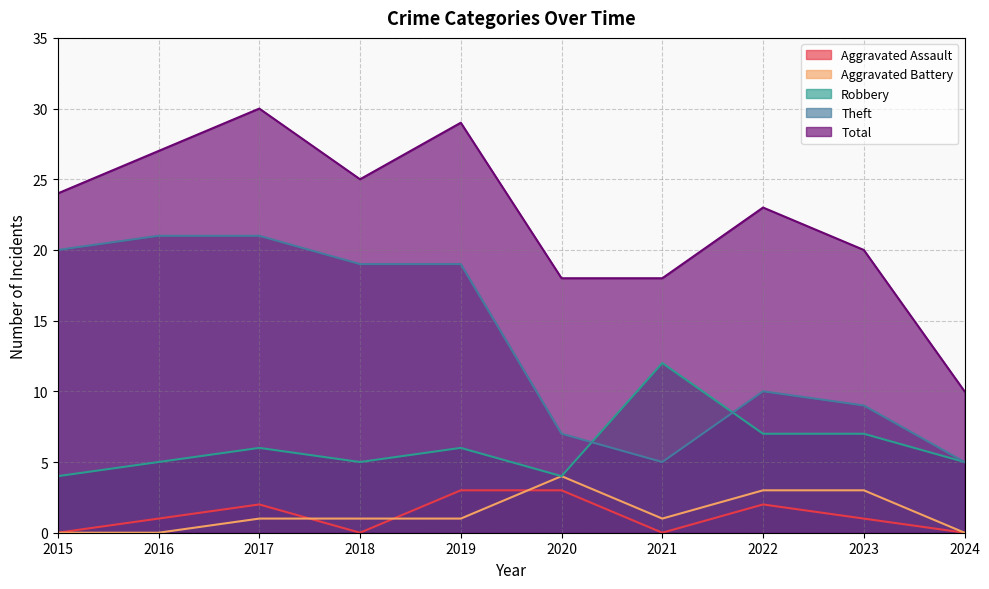

At which label is Total closest to 20?

2023